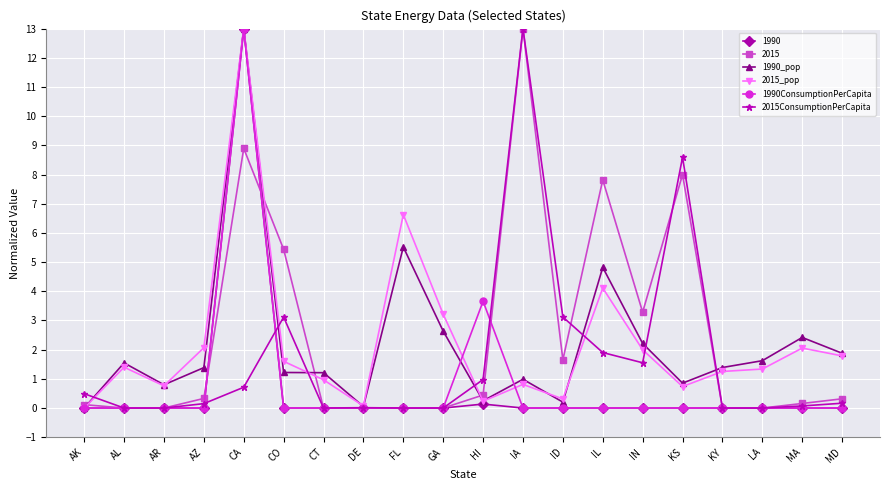

What is the difference between the highest and lowest values at LA?

1.6